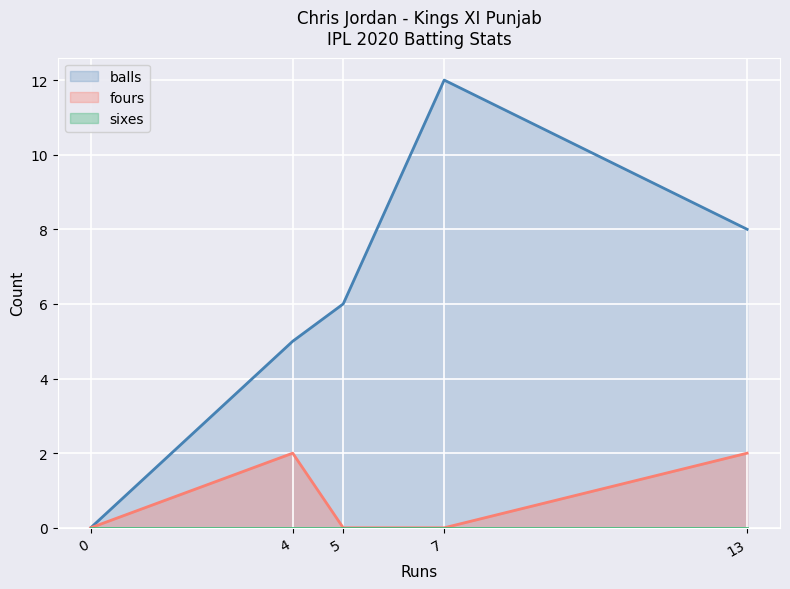

List the series in order of their peak value, lowest first.

sixes, fours, balls